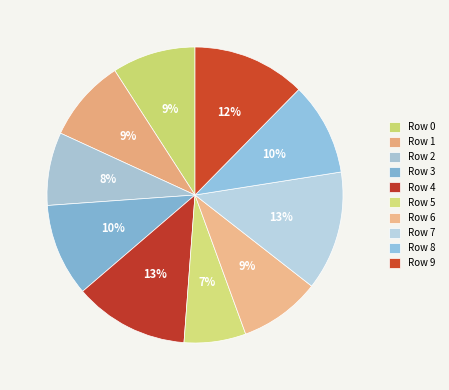

How many slices are in this pie chart?

10